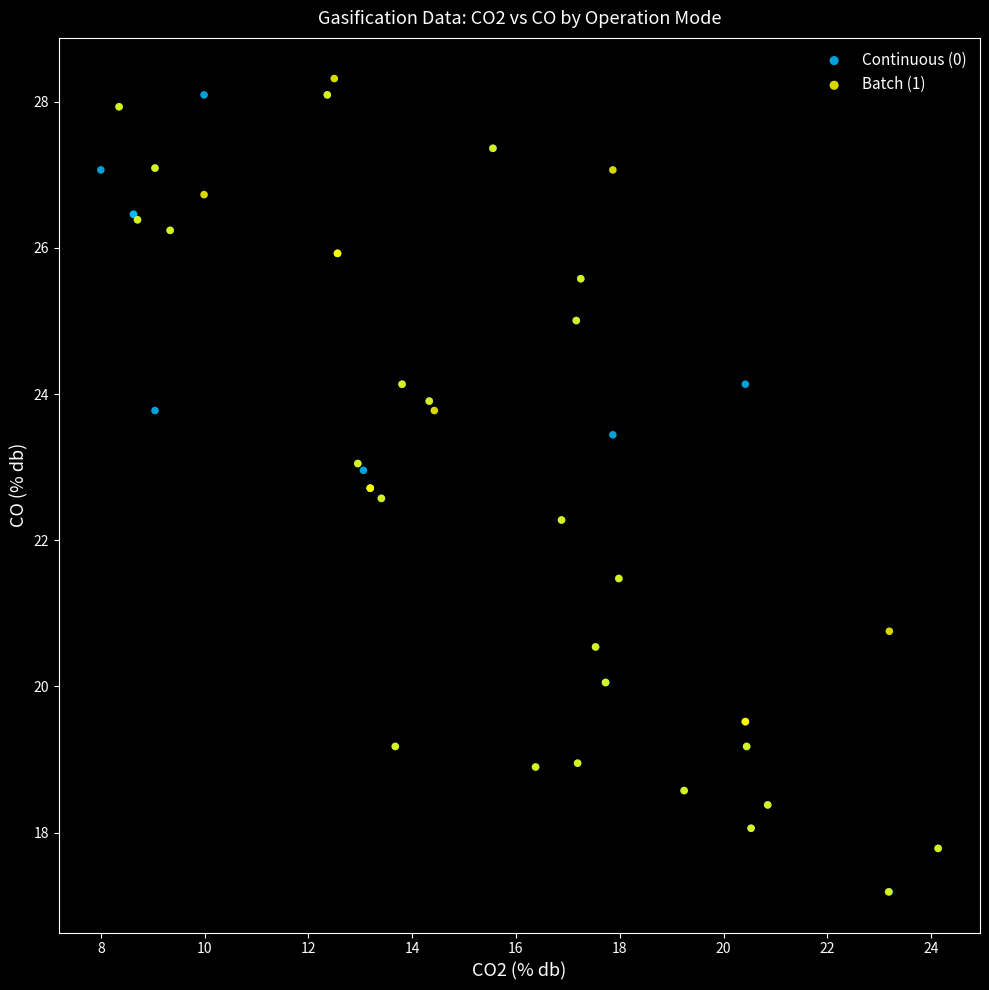

What are all the series names shown in the legend?

Continuous (0), Batch (1)